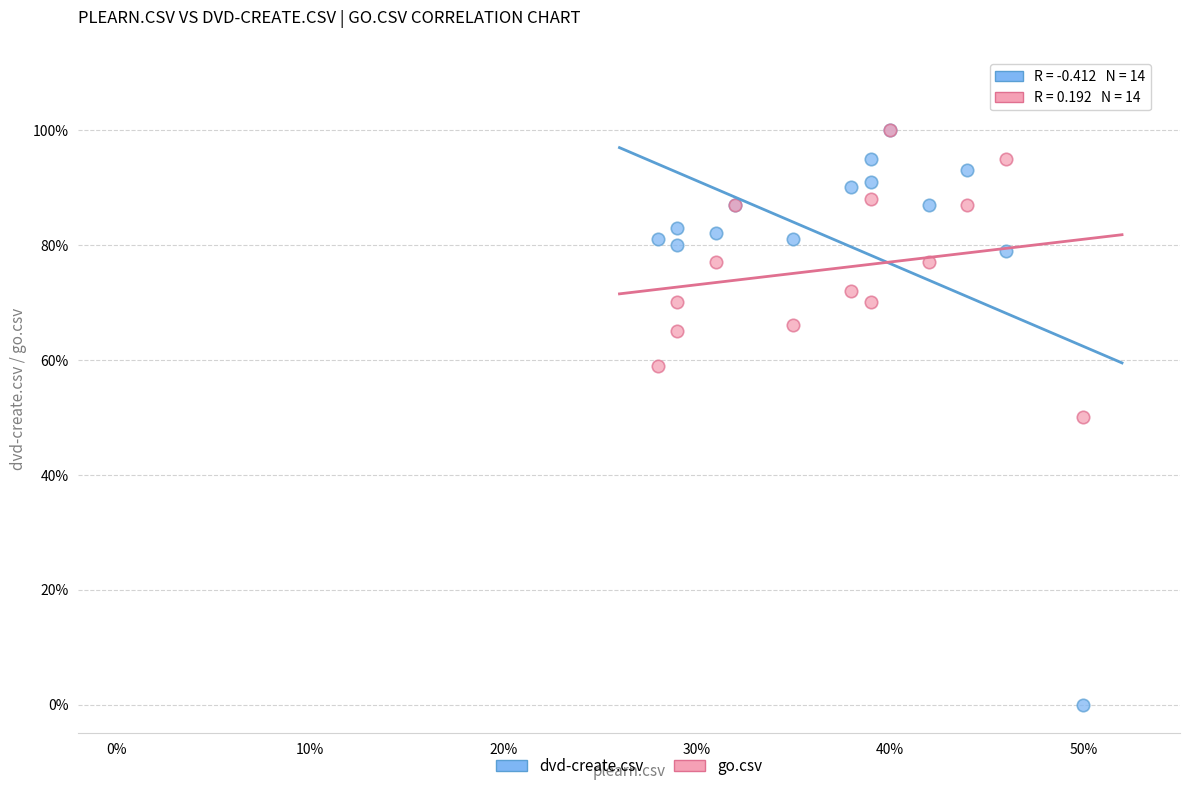

Which series has the widest spread of Y values?

dvd-create.csv